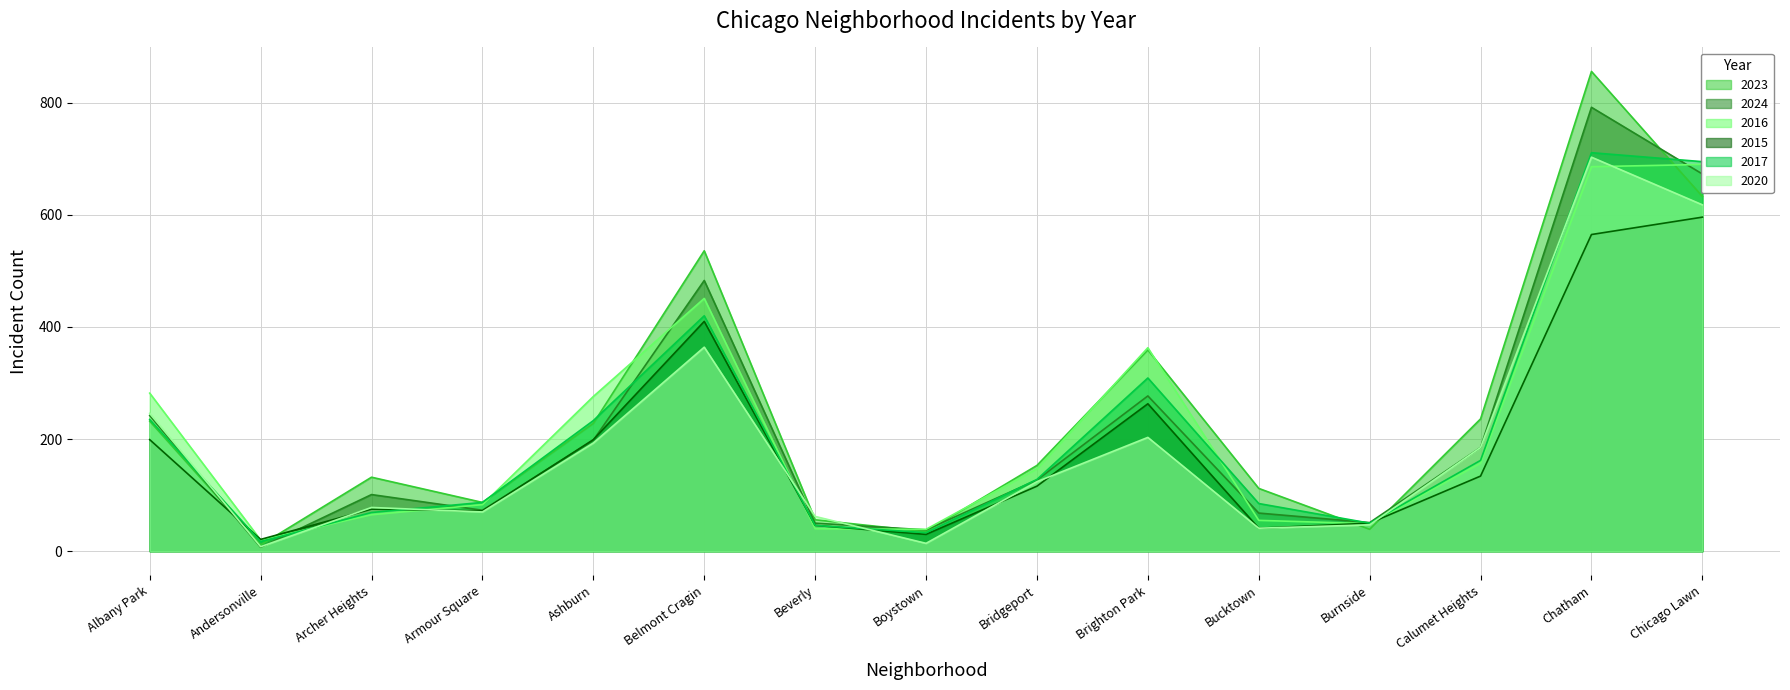

How many data points in 2024 are less than 127?

7